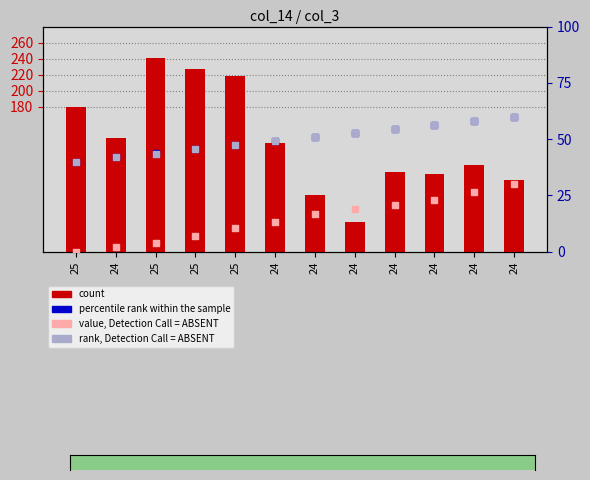

What is the total value across all series at 24?

227.3